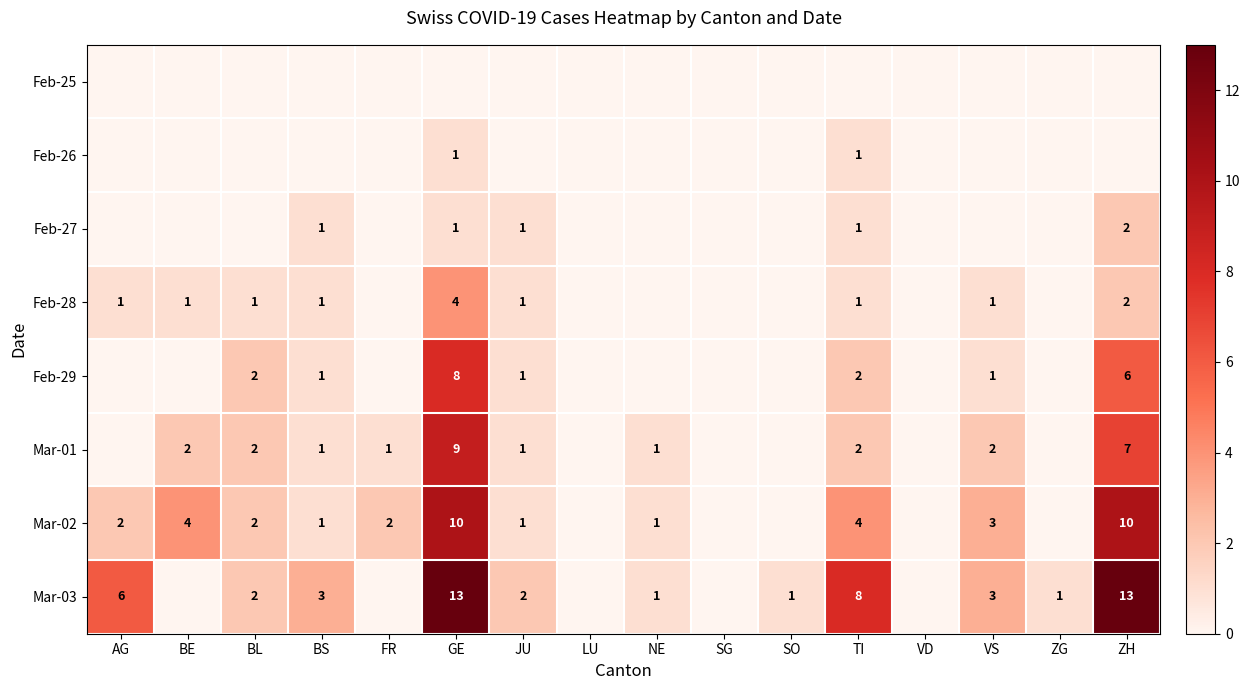

Which category has the lowest value across all series?

AG